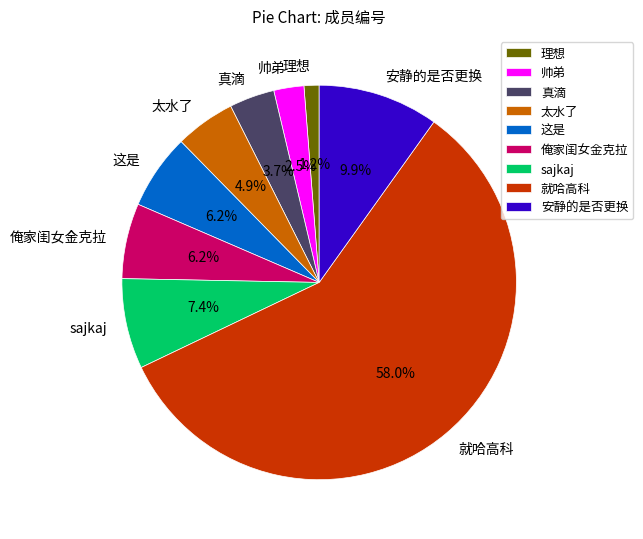

To the nearest percent, what is the difference between the largest and smallest slice percentages?

57%